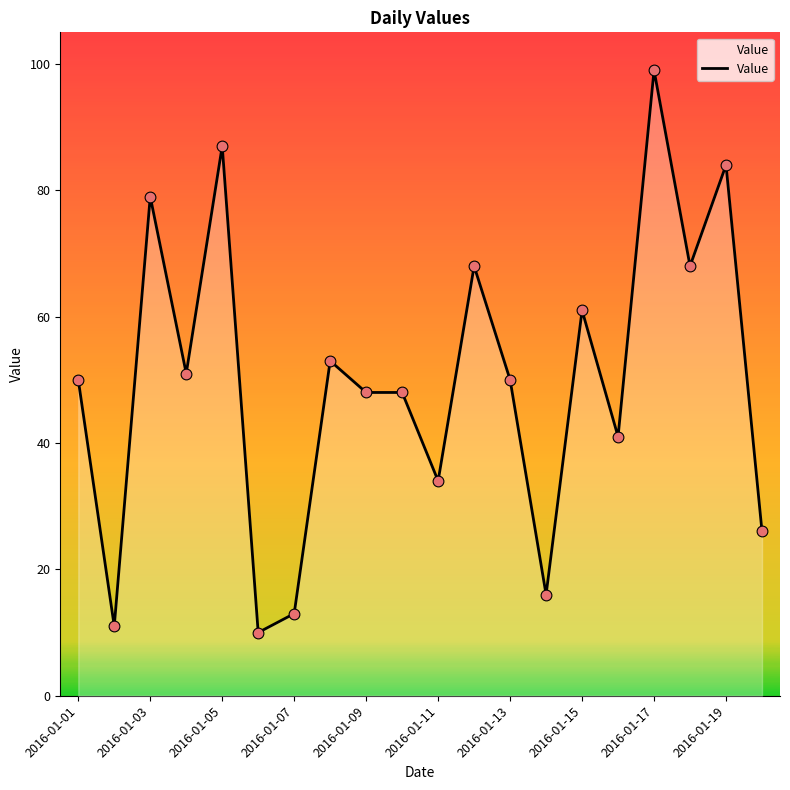

What is the greatest value displayed?

99